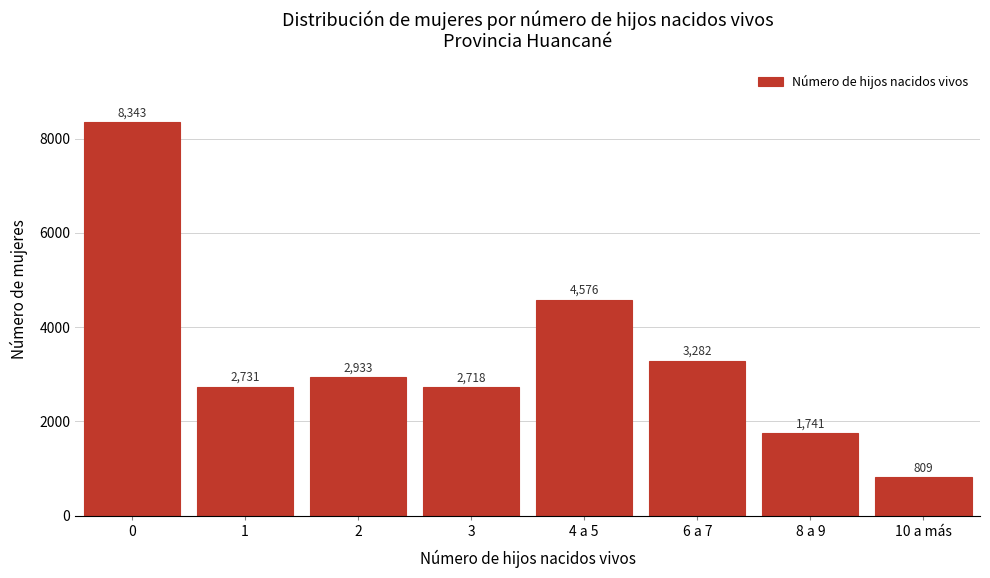

Reading left to right, list all the values displayed in this chart.

8343	2731	2933	2718	4576	3282	1741	809